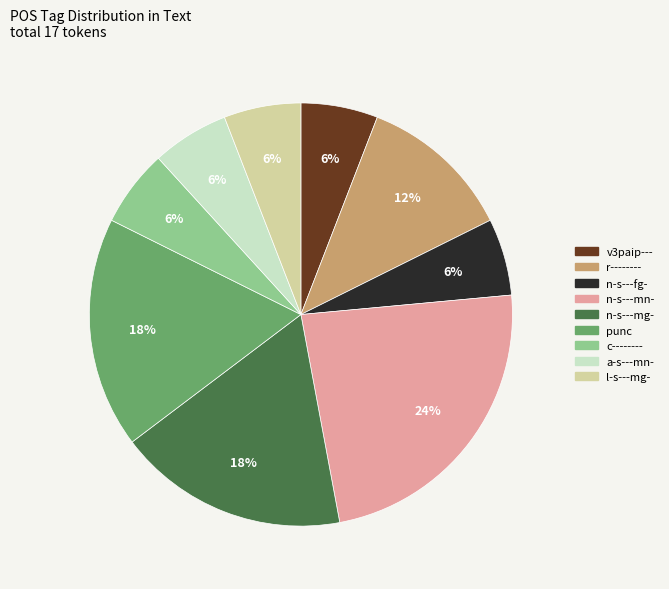

Does any single category account for the majority?

No